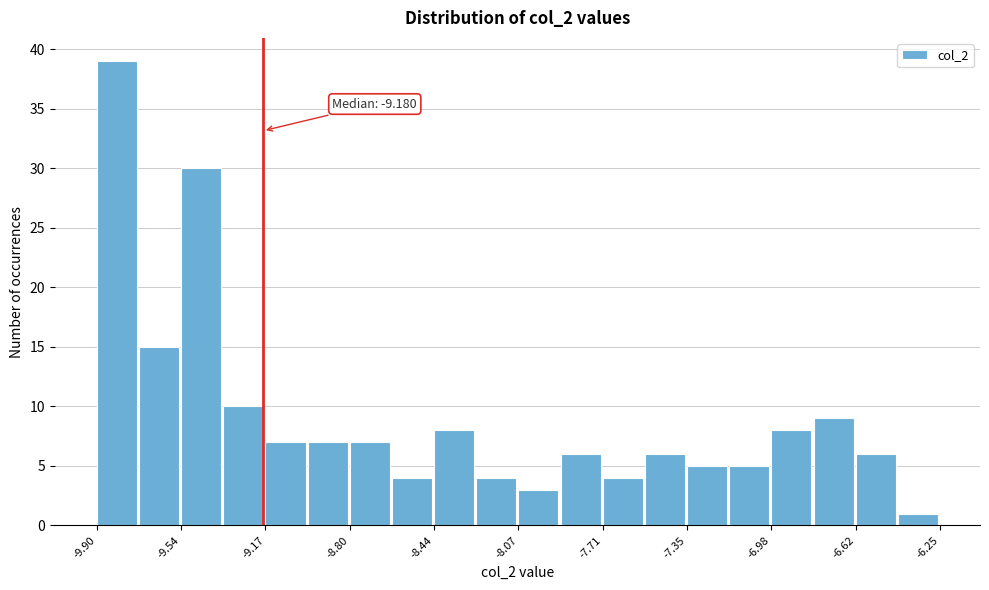

Around what value on the x-axis is the tallest bar? Give the approximate position of its centre, as read against the axis.

-9.80